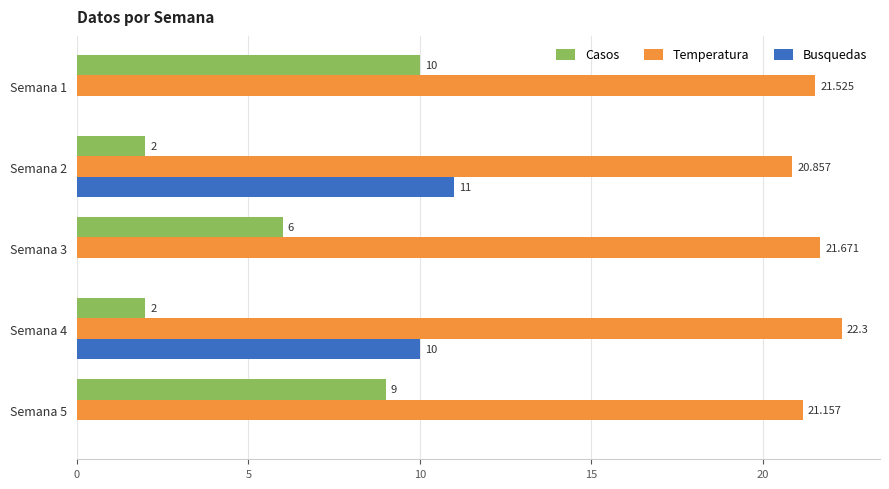

Which series has the largest total across all categories?

Temperatura